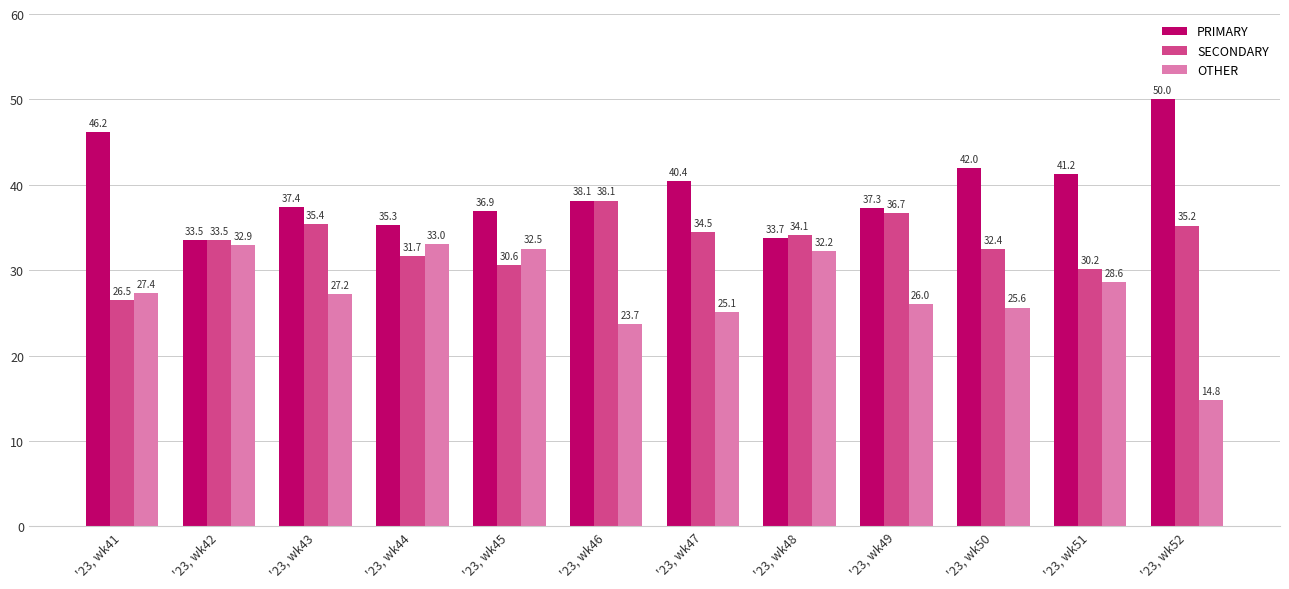

Which series has the largest range (max minus min)?

OTHER